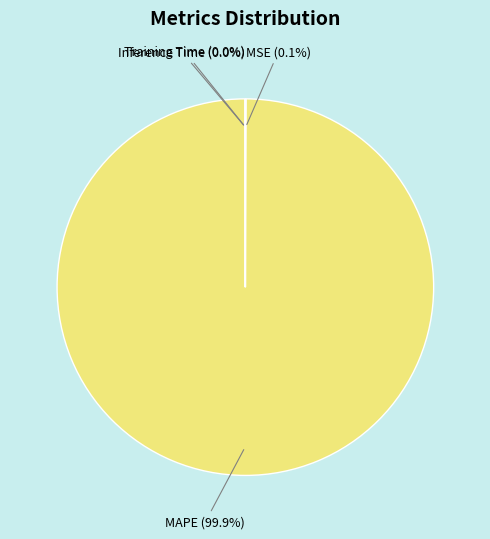

Which slice is the largest?

MAPE